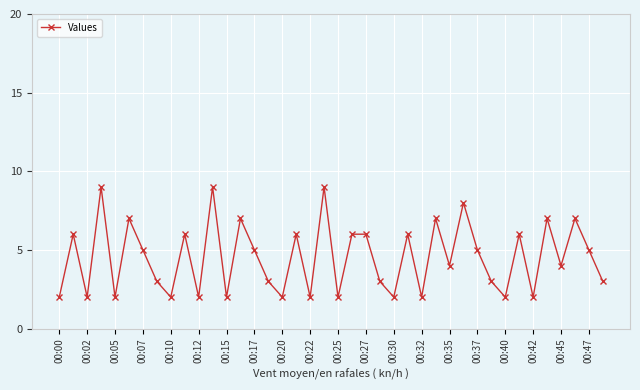

What is the value of the 23rd point from the left?

6